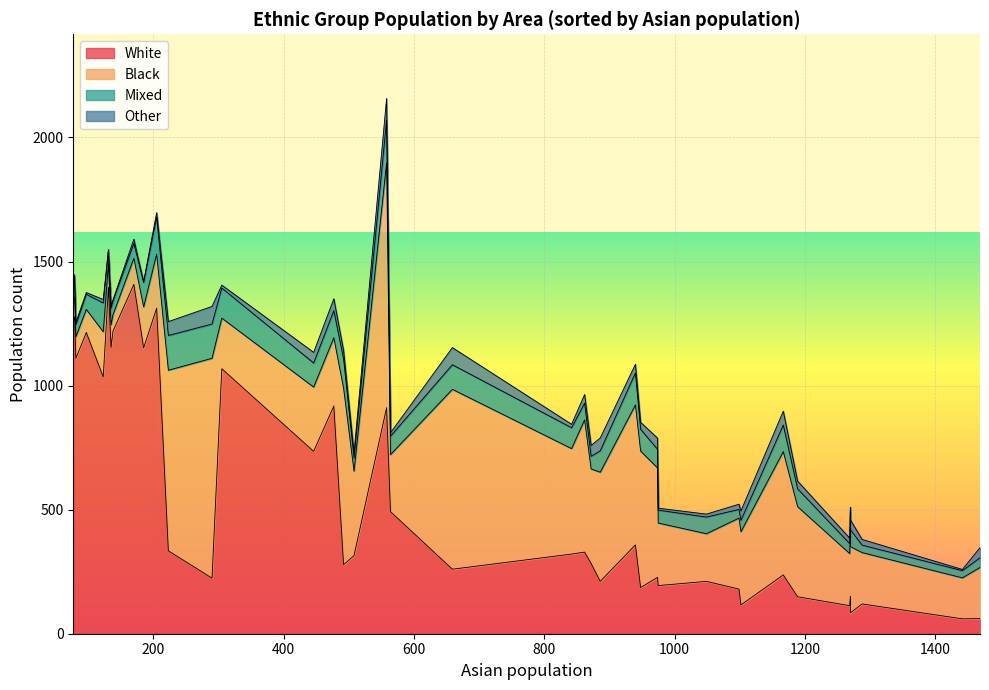

Count the number of categories in the chart.

40